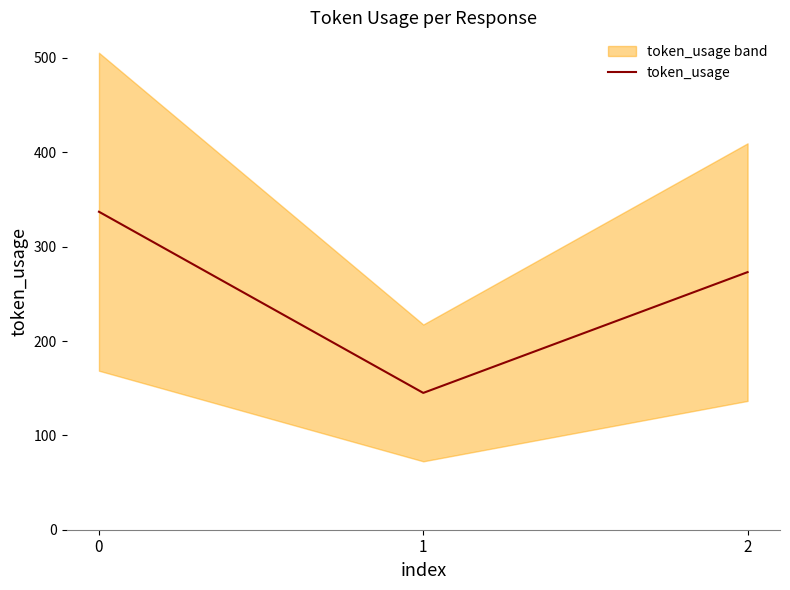

Count the values in the range 145 to 337.

3